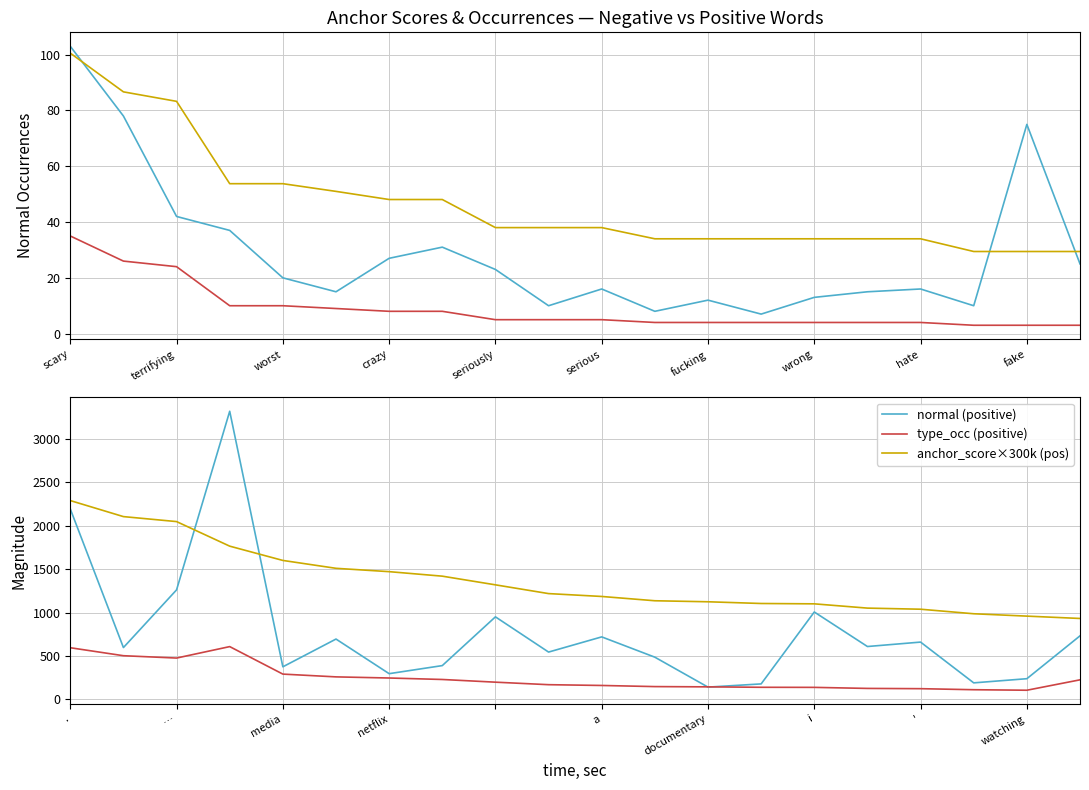

Does the chart have visible grid lines?

Yes